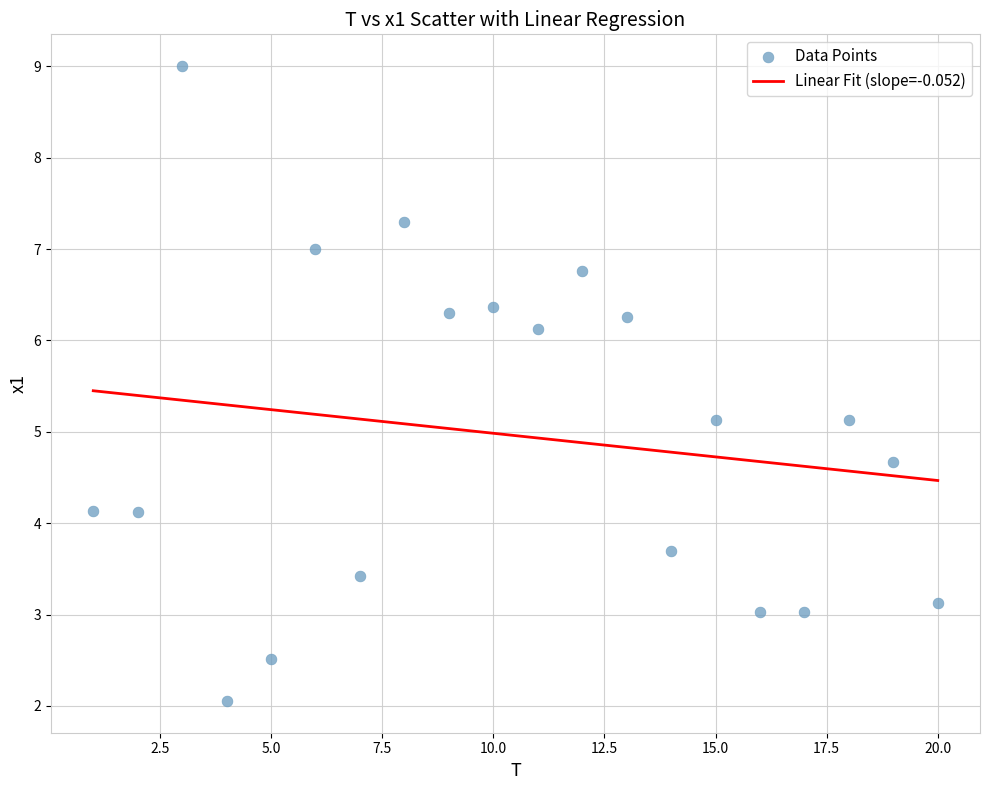

What is the range of Y values (max minus min)?

6.9